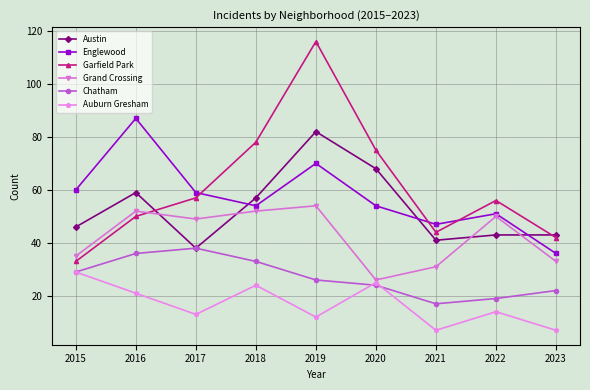

List the series in order of their peak value, highest first.

Garfield Park, Englewood, Austin, Grand Crossing, Chatham, Auburn Gresham